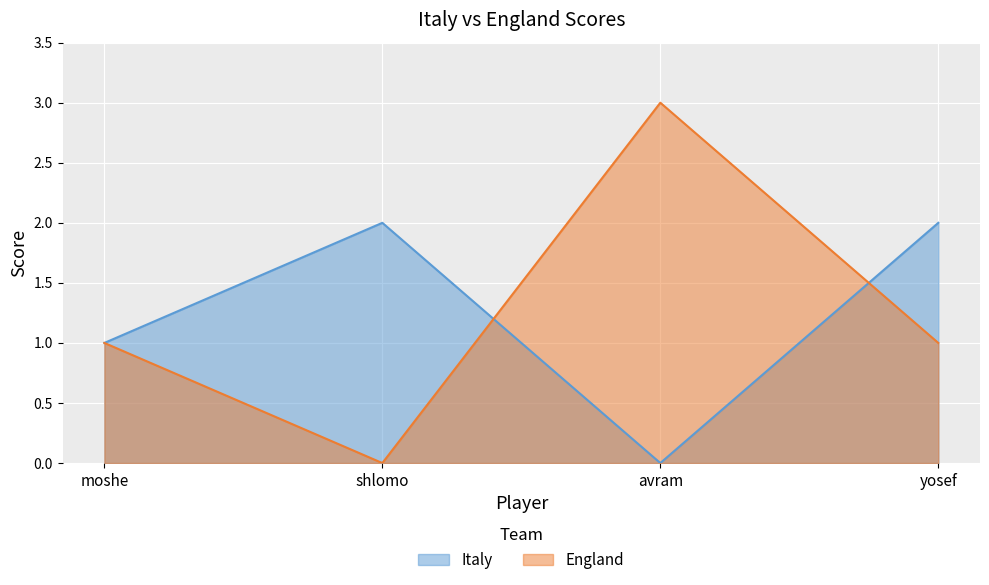

After their last crossing, which series has the higher values: Italy or England?

Italy